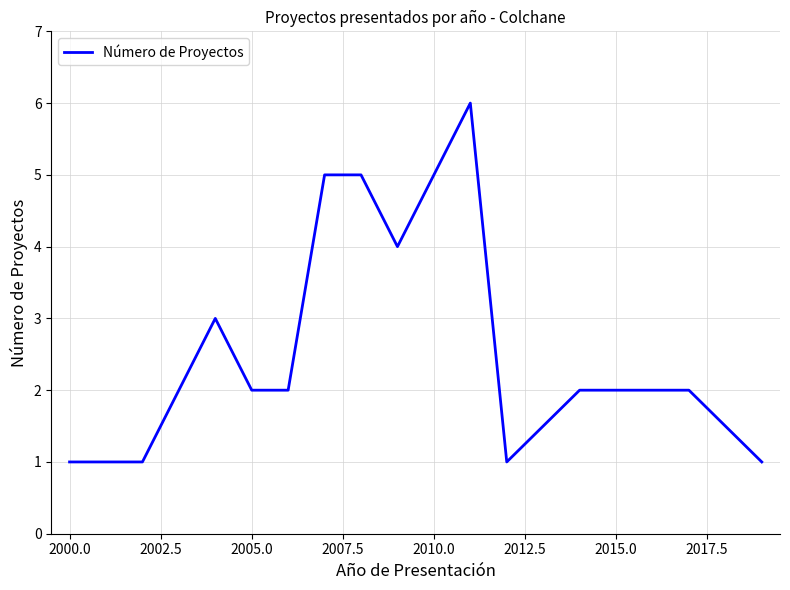

Is this an area chart (filled region under the line)?

No